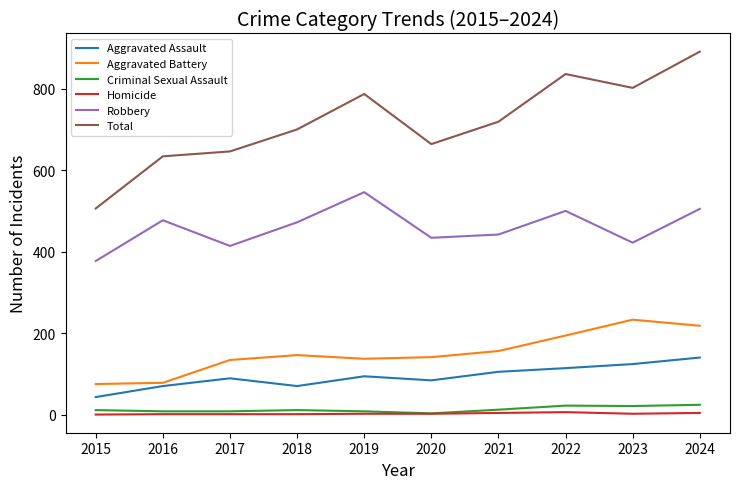

Is the value of Total at 2017 greater than the value of Aggravated Battery at 2016?

Yes